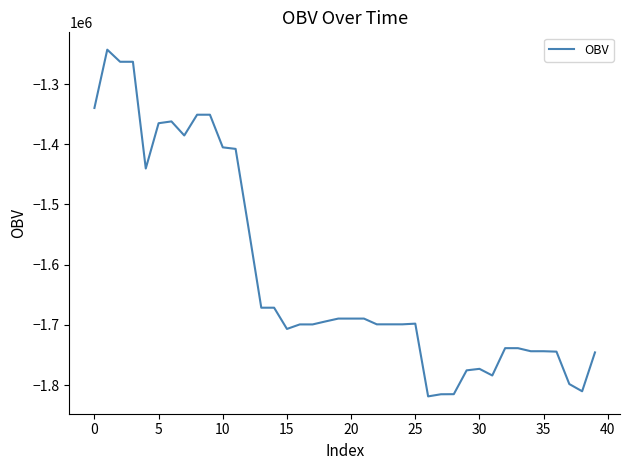

What is the difference between the maximum and minimum values?

576016.5